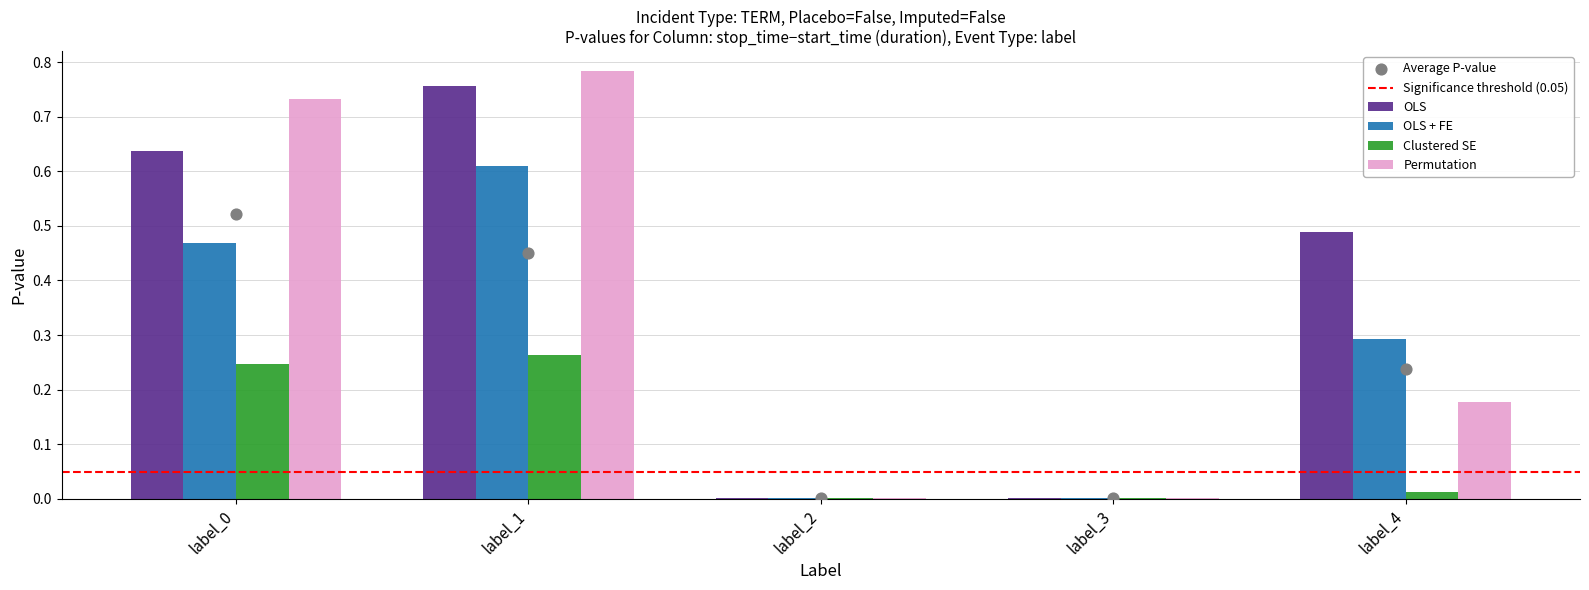

At how many categories does at least one series exceed 0?

5